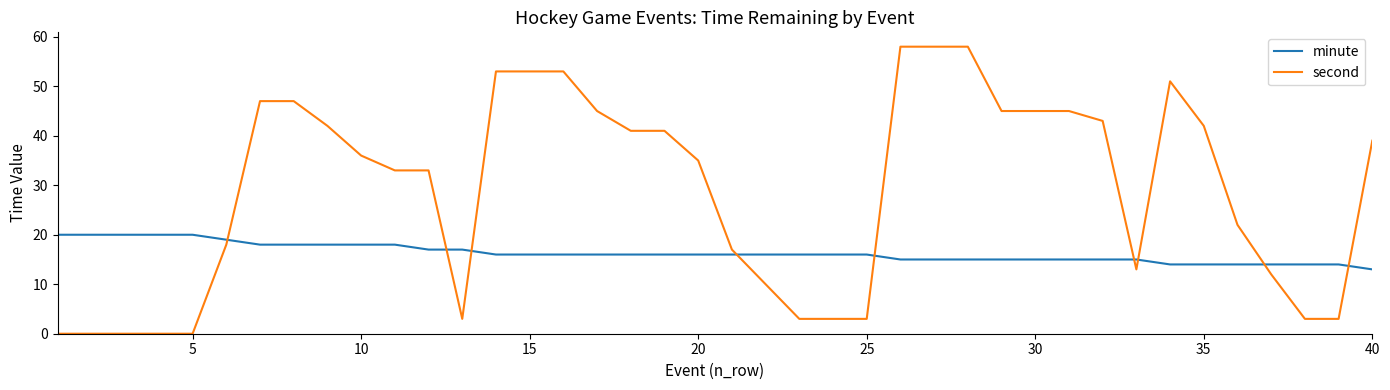

Which series has the largest range (max minus min)?

second